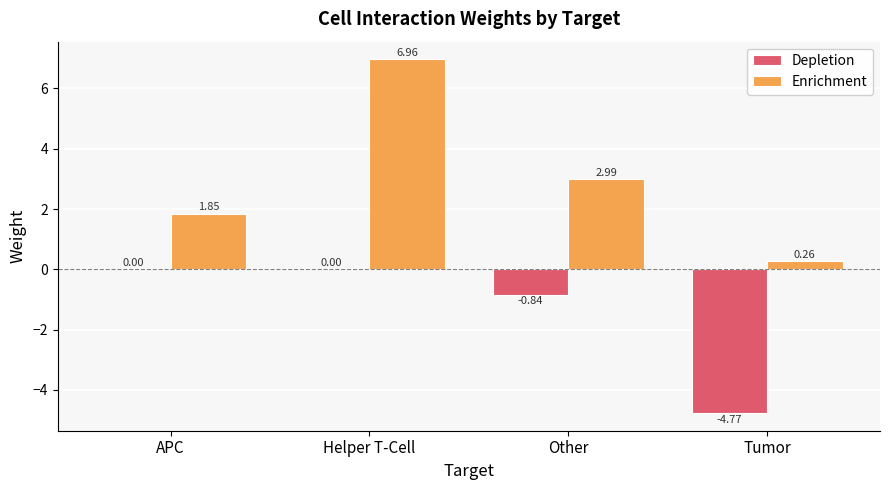

What is the sum of all Enrichment values?

12.1